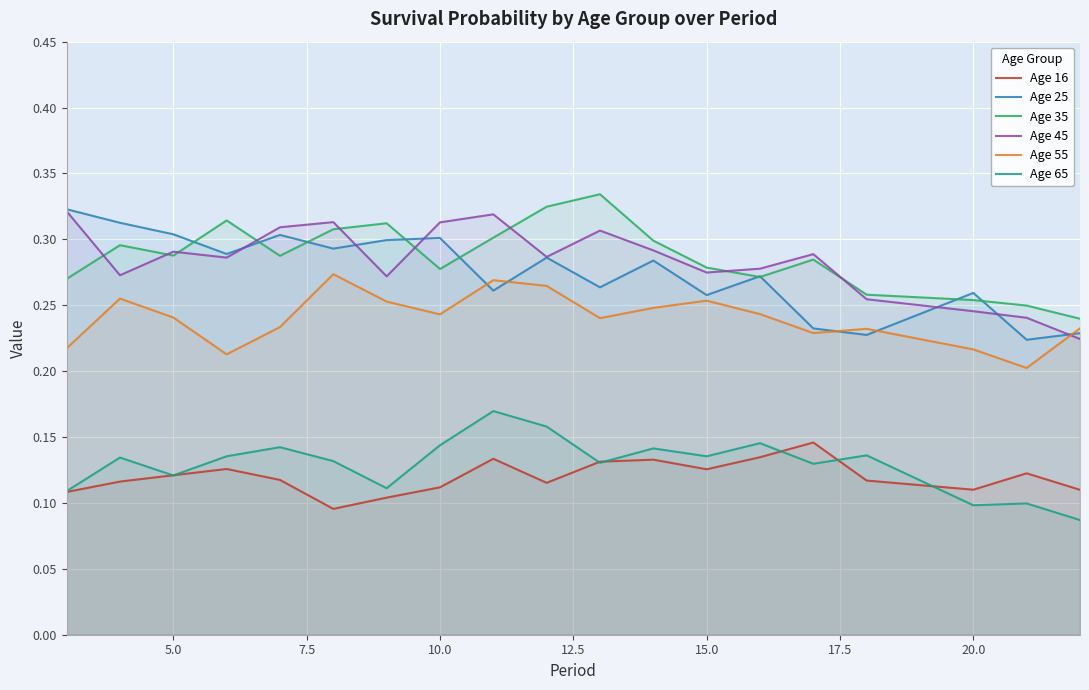

True or false: Age 65 and Age 35 cross at least once.

False